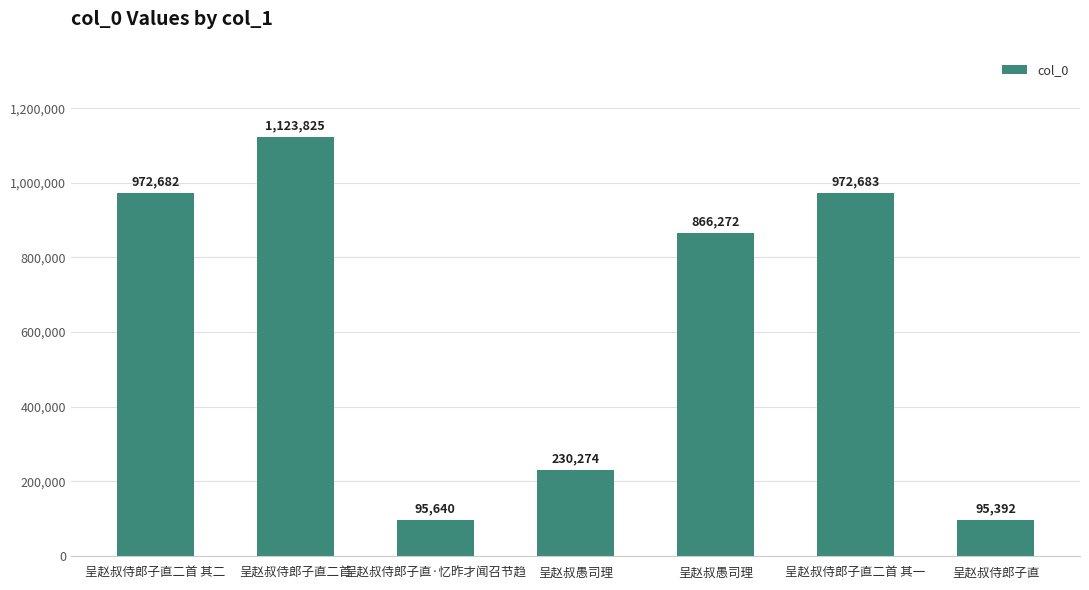

Reading right to left, what are all the values shown in this chart?

95392	972683	866272	230274	95640	1123825	972682